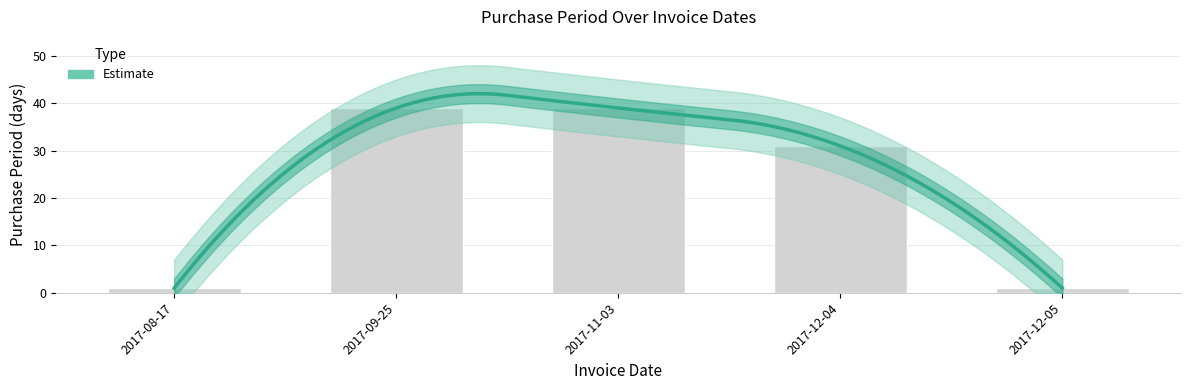

What is the greatest value displayed?

39